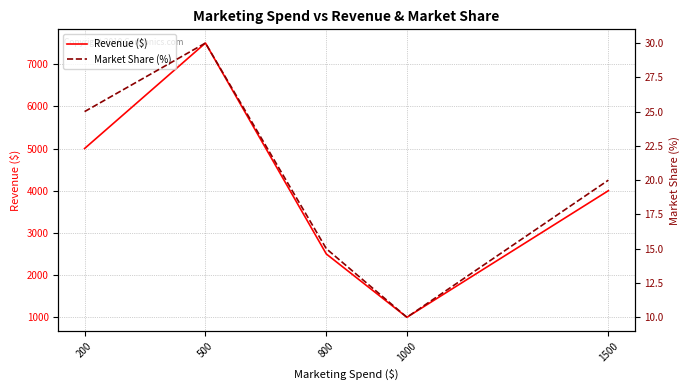

At which category does Market Share (%) reach its first local peak?

500